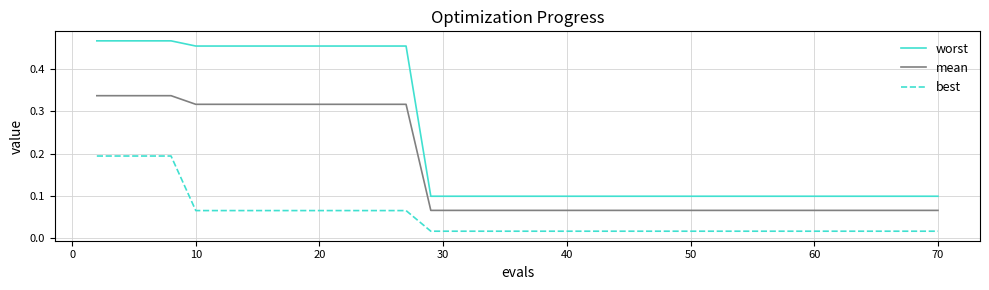

Rank the series by their maximum value, from lowest to highest.

best, mean, worst